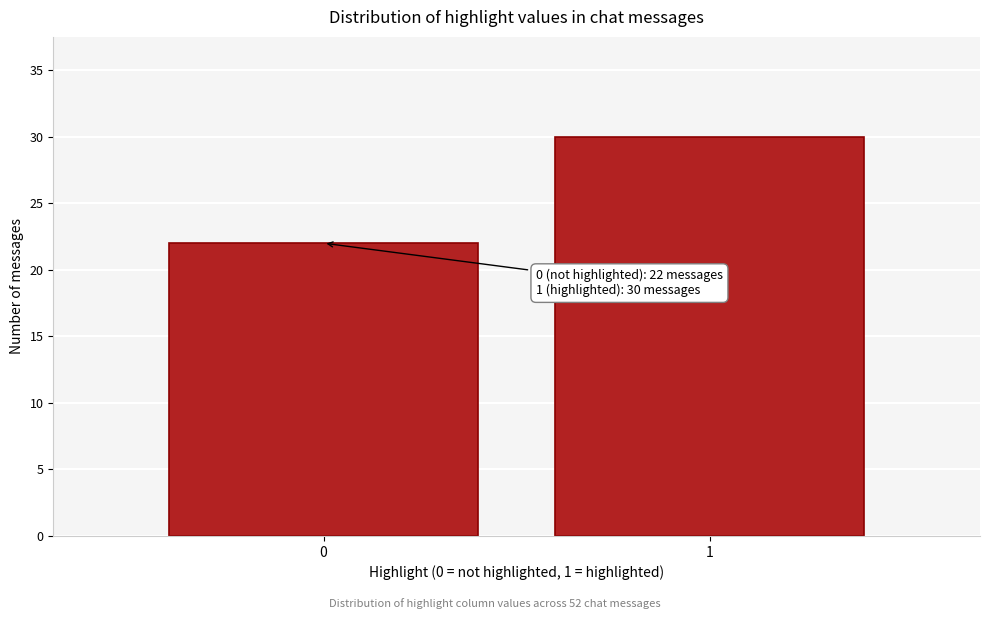

Reading right to left, extract all data points from this chart.

1=30	0=22